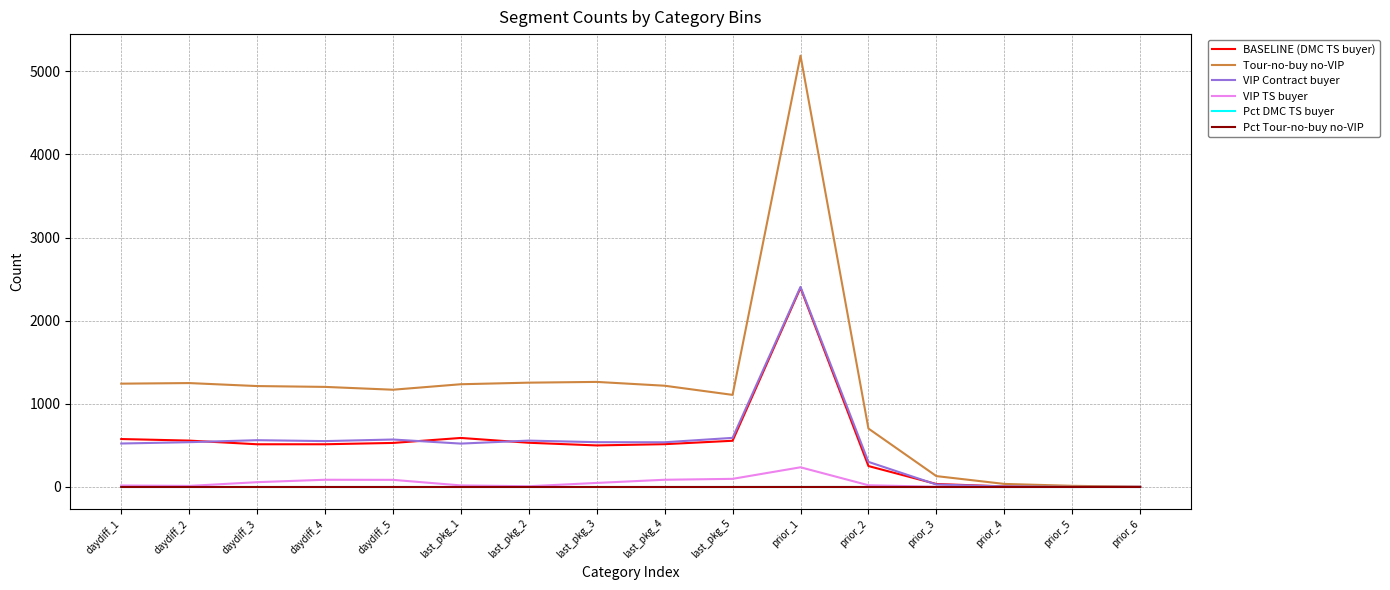

Which series has the widest spread of values?

Tour-no-buy no-VIP